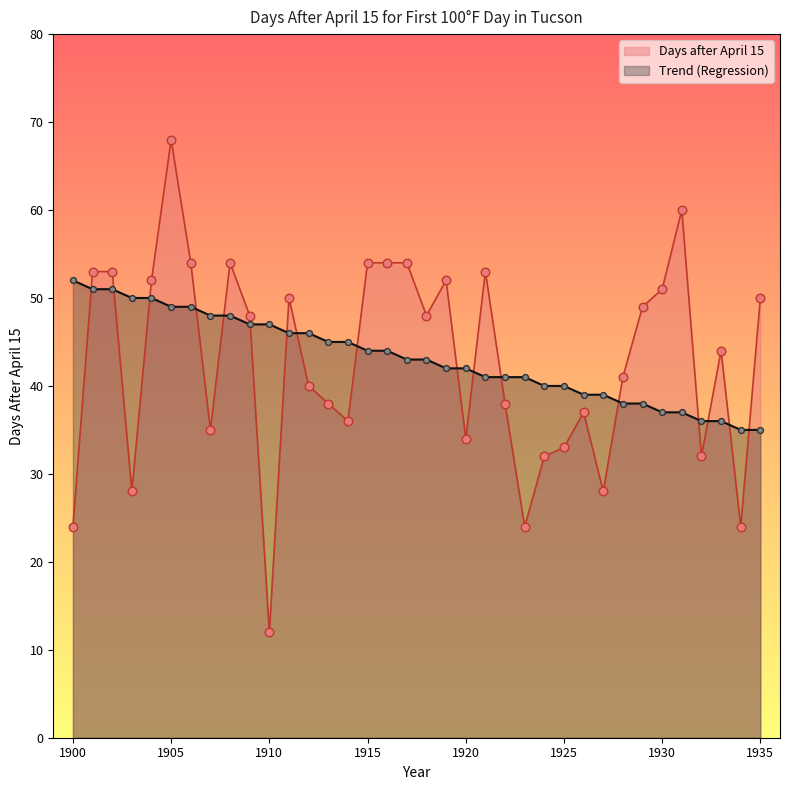

At which category is the sum across all series the highest?

1905